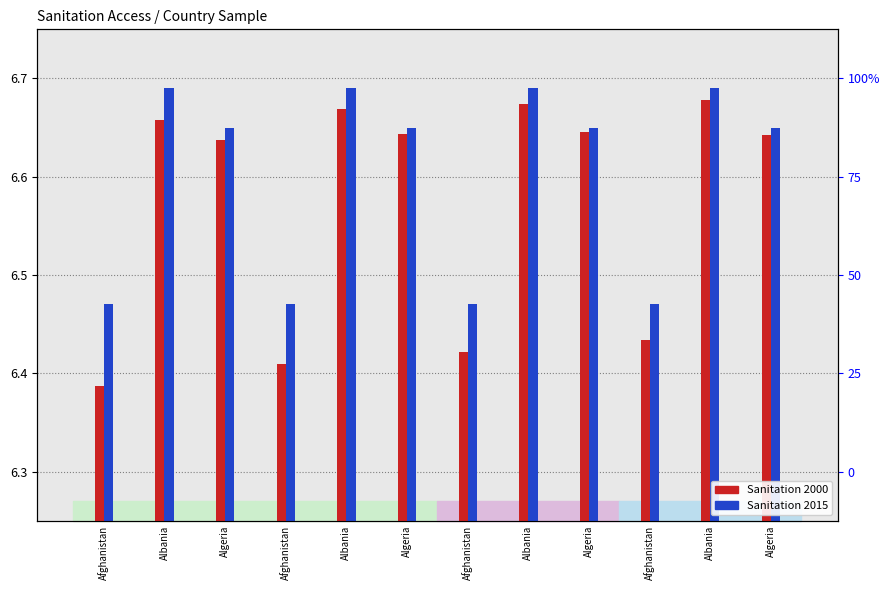

Which series has the largest range (max minus min)?

Sanitation 2000